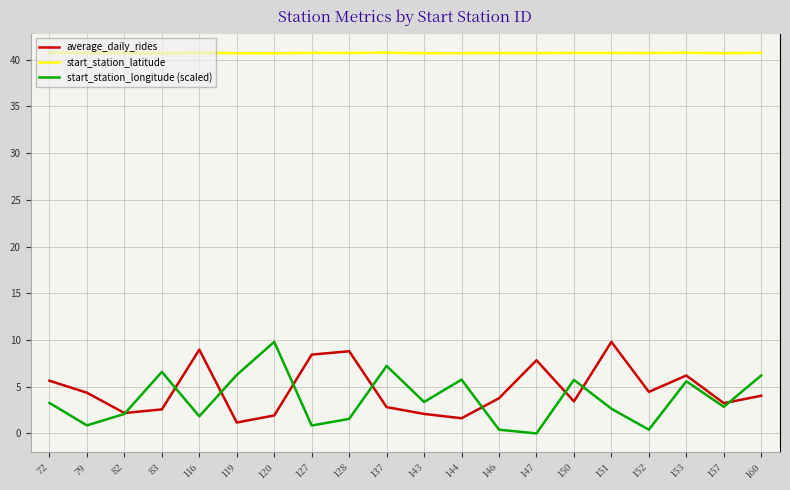

Which category has the highest value in the average_daily_rides series?

151